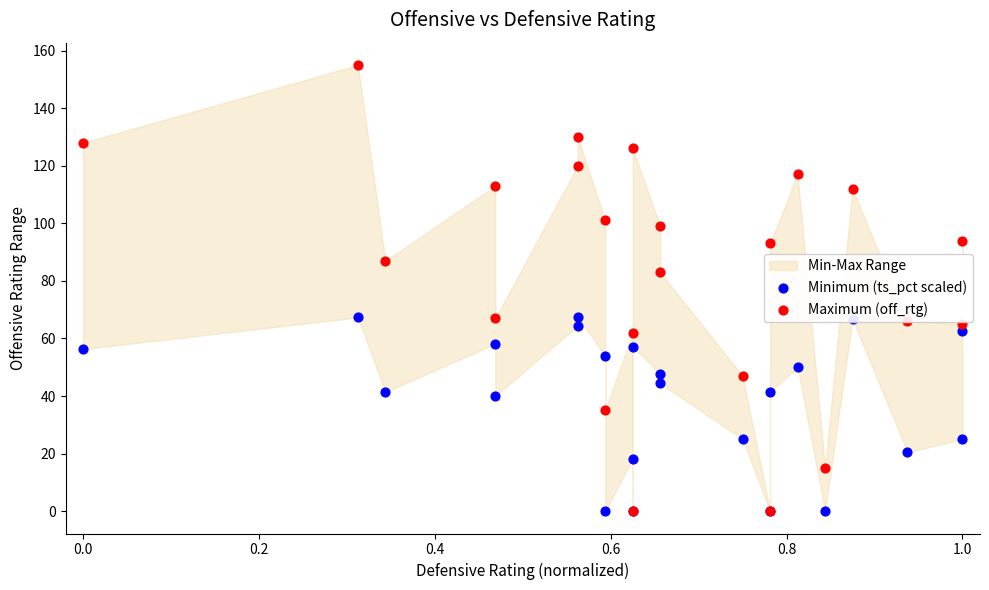

Which series has the largest Y range (max minus min)?

Maximum (off_rtg)